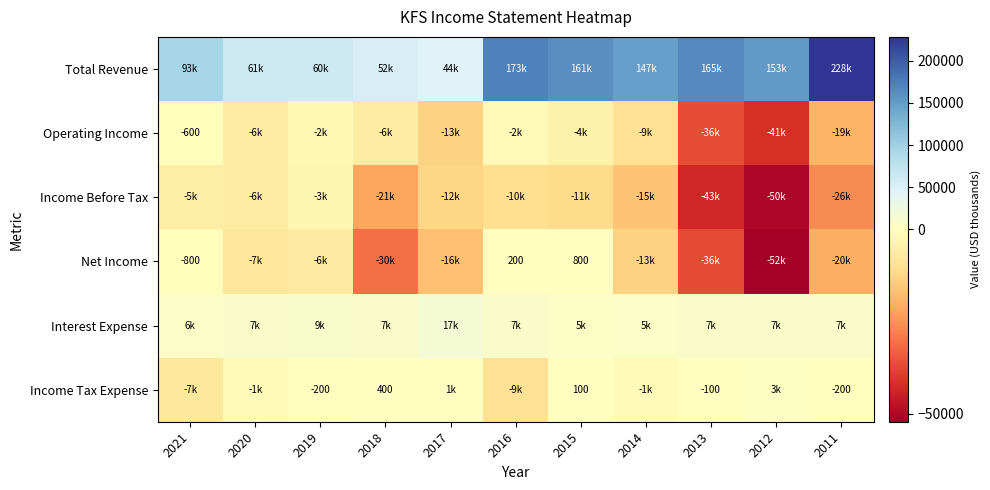

True or false: Income Tax Expense has a value of 100 at 2015.

True